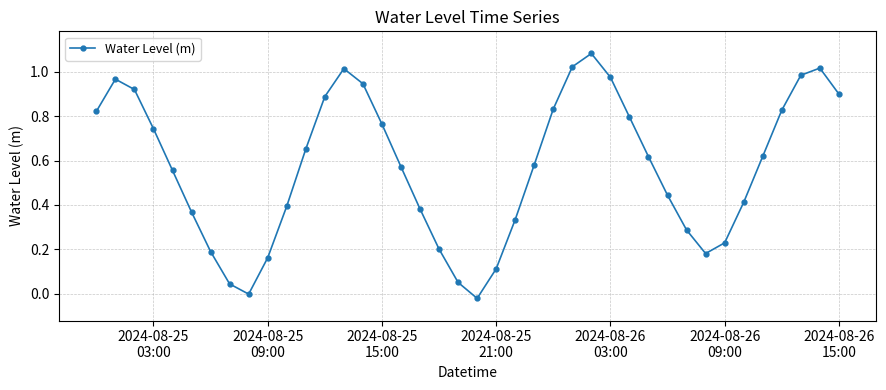

True or false: there are more than 0 points higher than both neighbors.

True